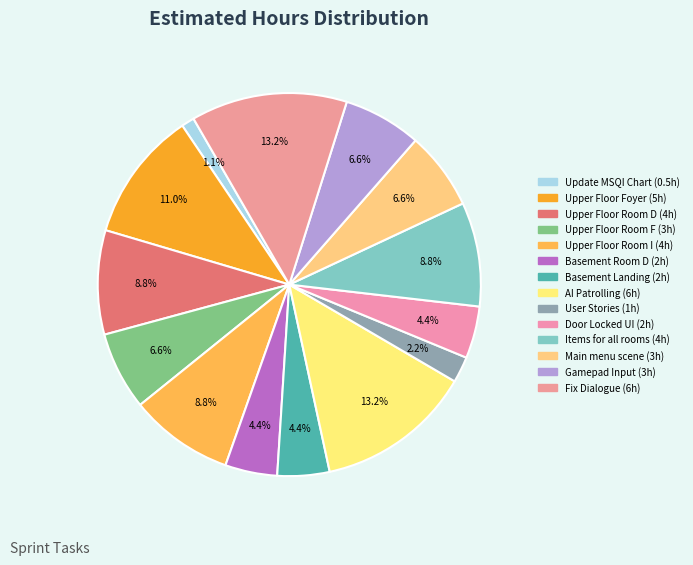

How many segments does this pie chart have?

14